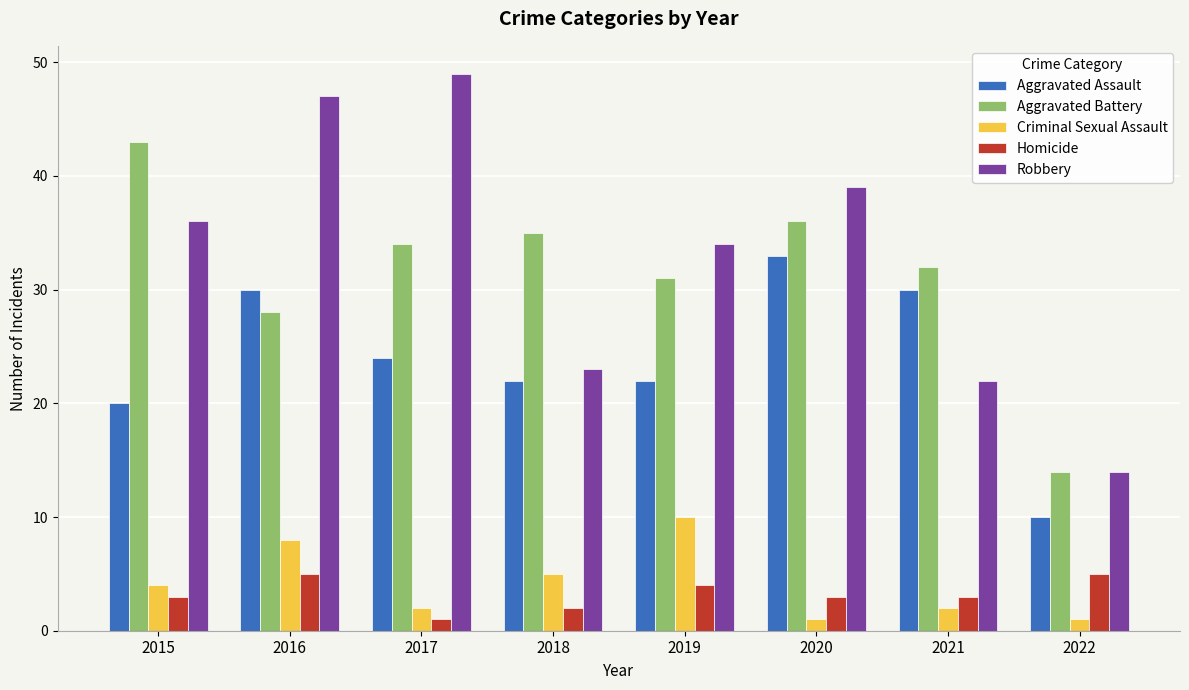

Which category has the lowest value in the Aggravated Assault series?

2022